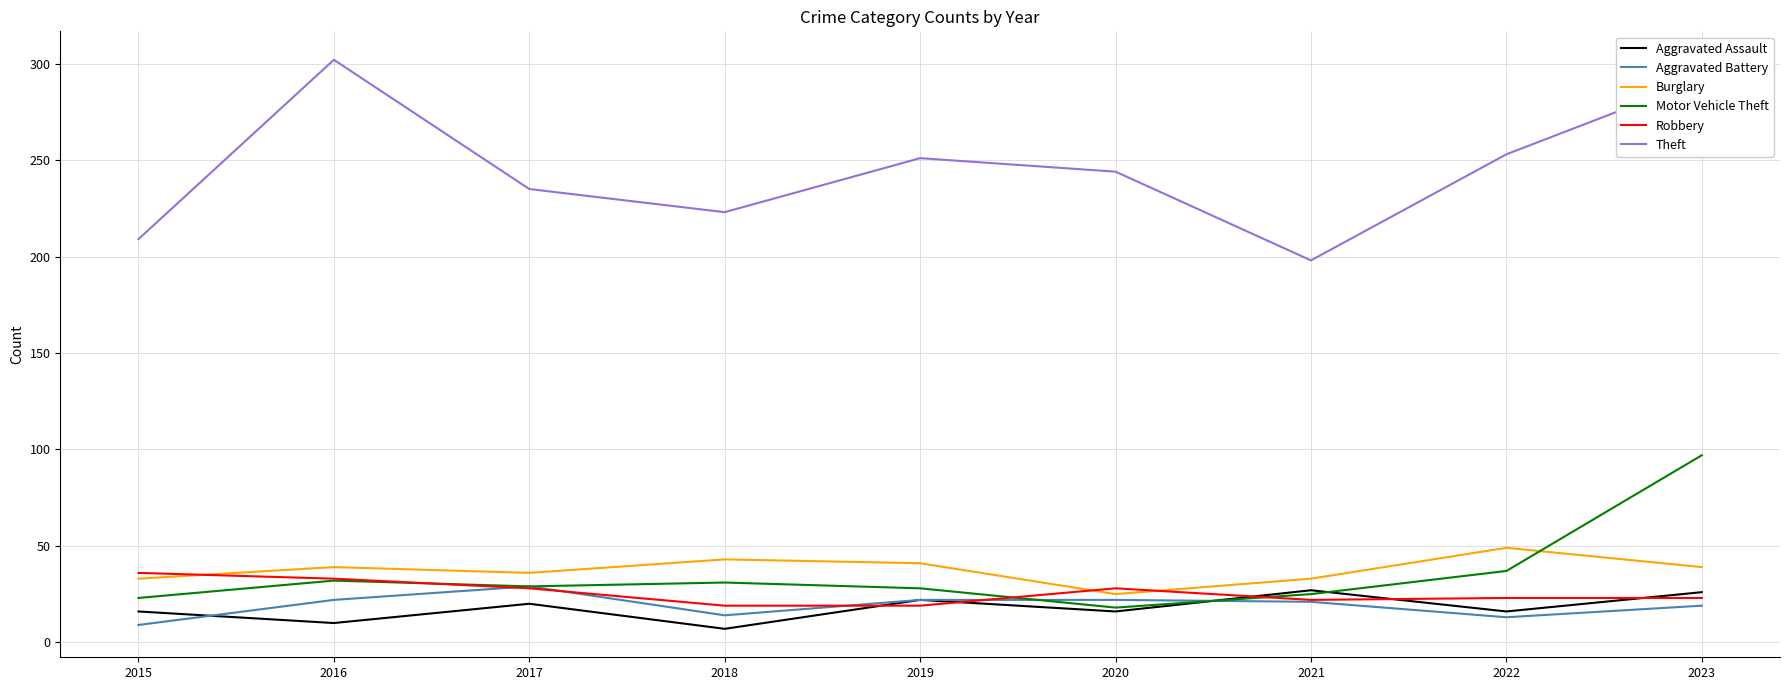

Which series has the largest total across all categories?

Theft